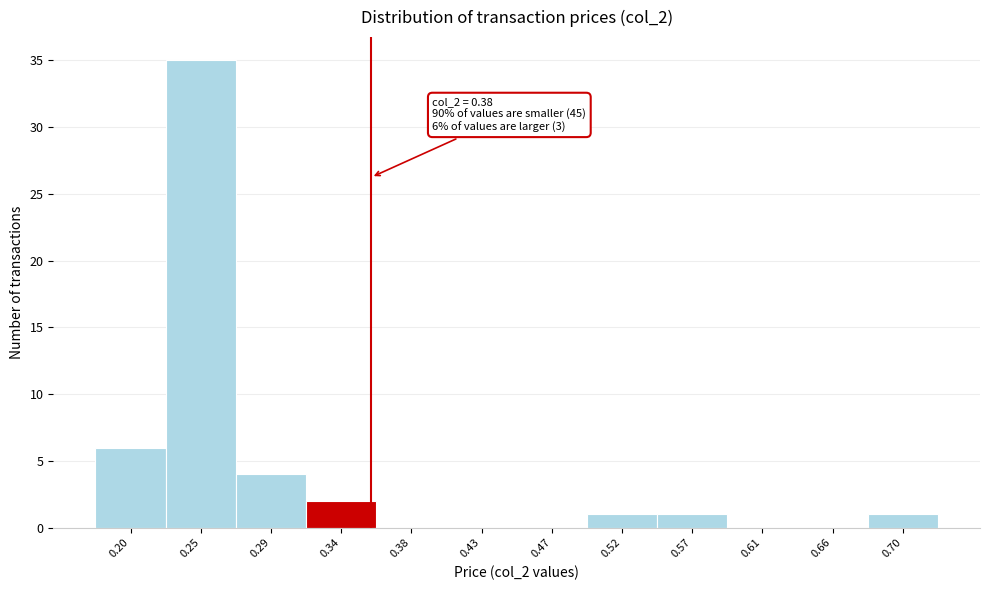

Reading left to right, what are all the values shown in this chart?

0.20=6	0.25=35	0.29=4	0.34=2	0.38=0	0.43=0	0.47=0	0.52=1	0.57=1	0.61=0	0.66=0	0.70=1